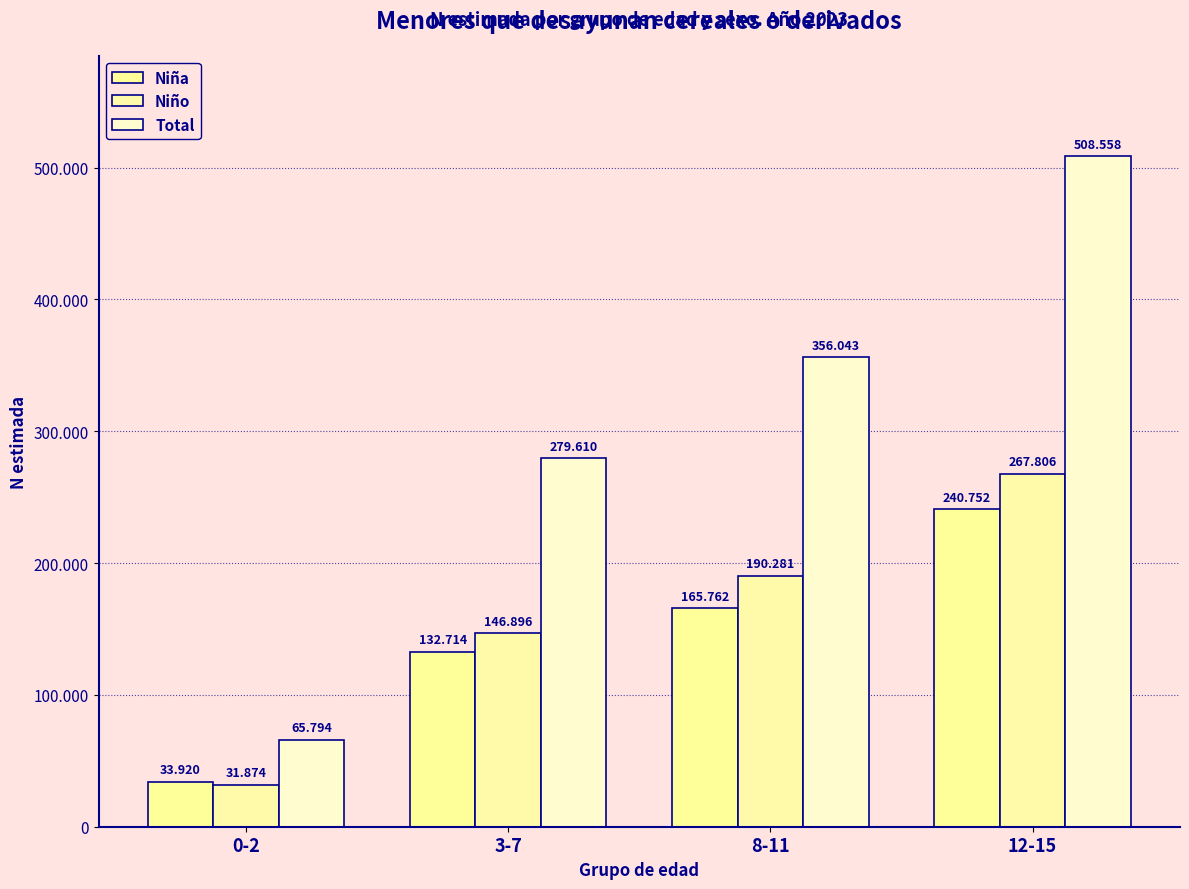

Does the chart contain stacked bars?

No